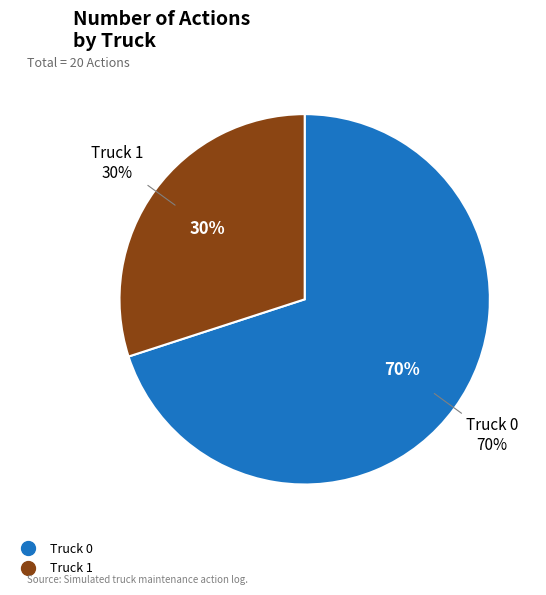

Rank the categories by value from highest to lowest.

Truck 0, Truck 1